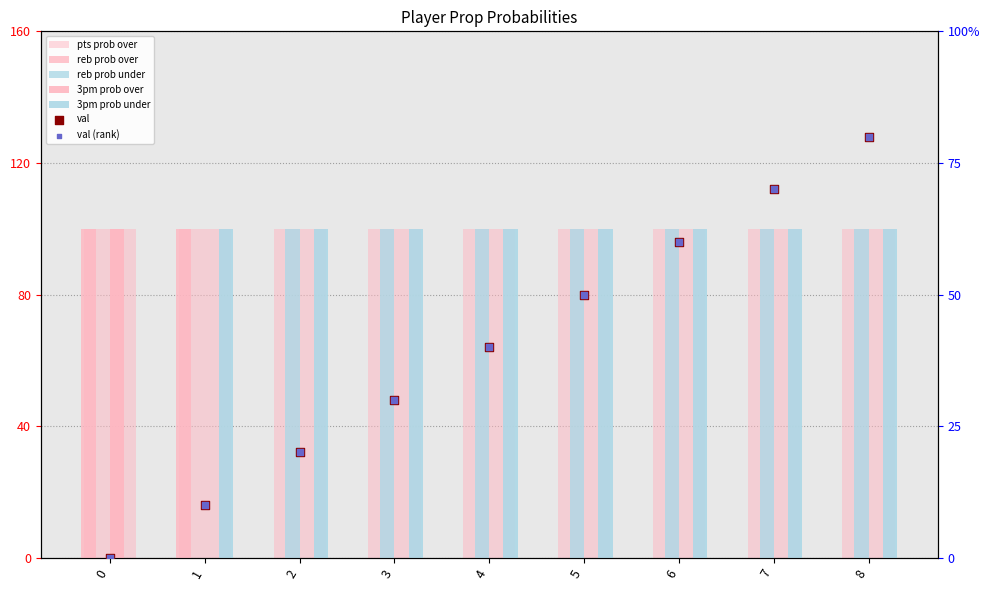

At which category is the sum across all series the highest?

8